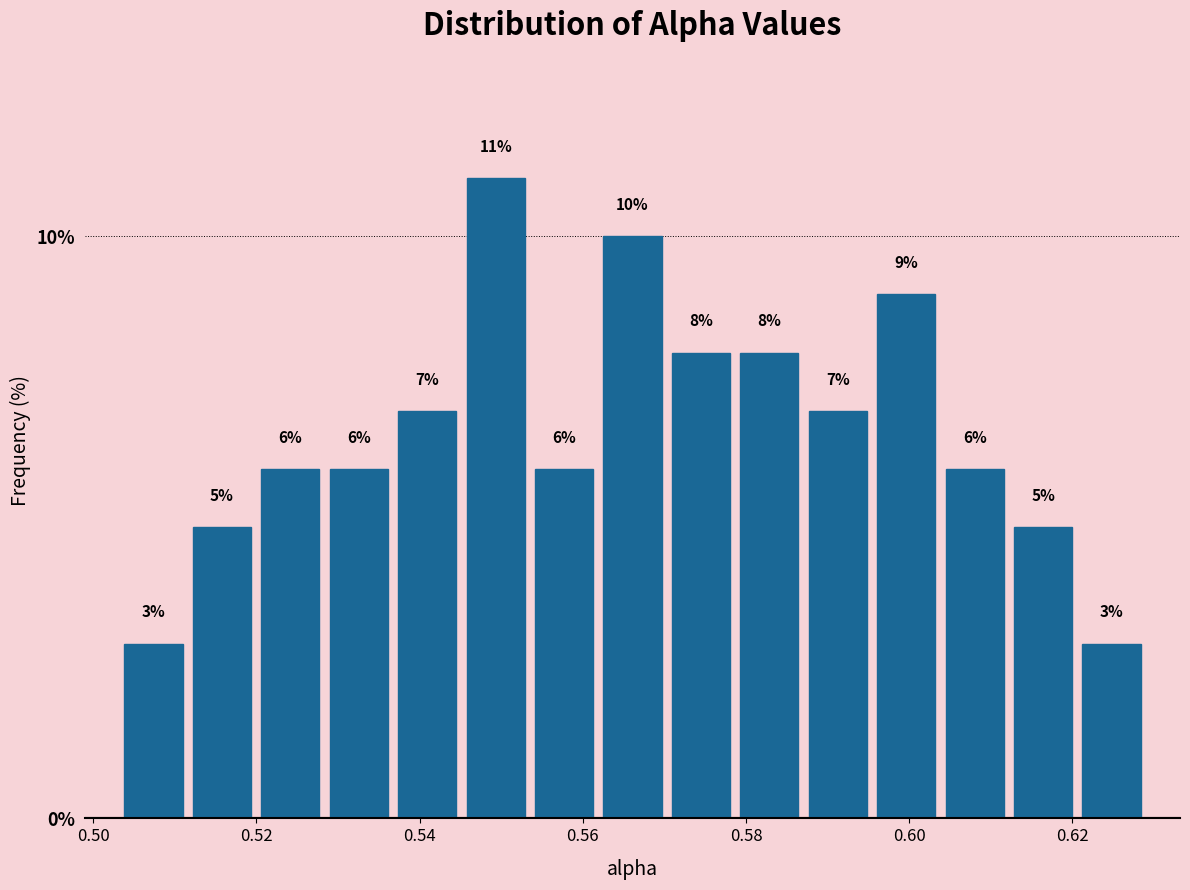

Reading left to right, list every bar in this chart as the range it spans on the x-axis followed by its height. The bar edges are not printed on the chart, so give them approximately, as read against the axis.

0.504 to 0.512: 3
0.512 to 0.520: 5
0.520 to 0.528: 6
0.528 to 0.536: 6
0.536 to 0.546: 7
0.546 to 0.554: 11
0.554 to 0.562: 6
0.562 to 0.570: 10
0.570 to 0.578: 8
0.578 to 0.588: 8
0.588 to 0.596: 7
0.596 to 0.604: 9
0.604 to 0.612: 6
0.612 to 0.620: 5
0.620 to 0.630: 3